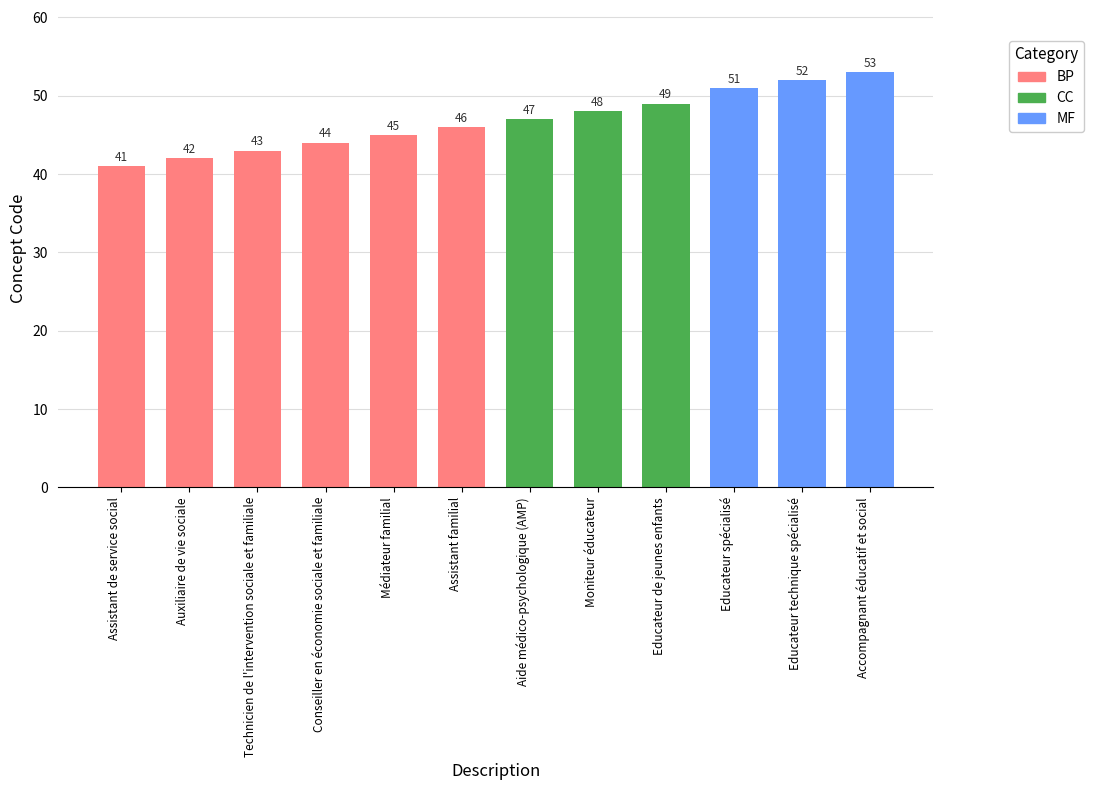

Is it true that the value at Accompagnant éducatif et social is 86?

False